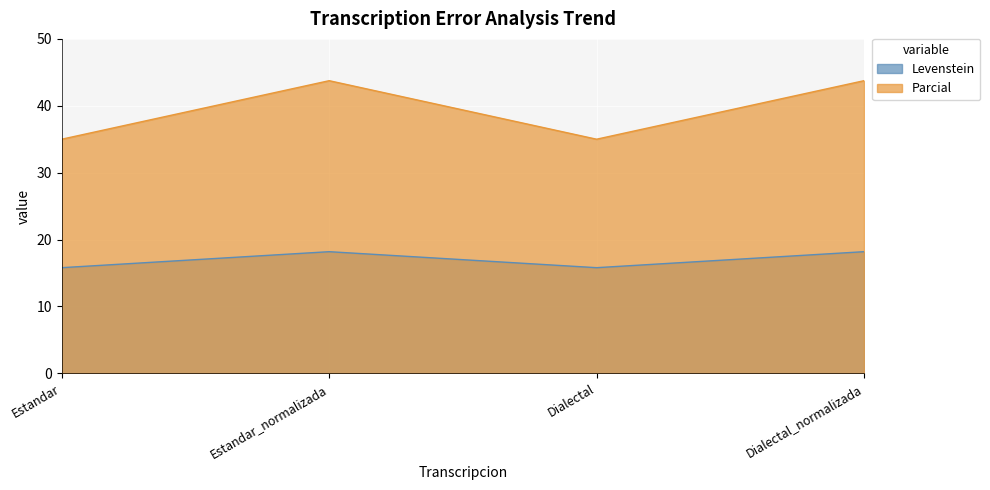

What is the minimum value for Parcial?

35.0